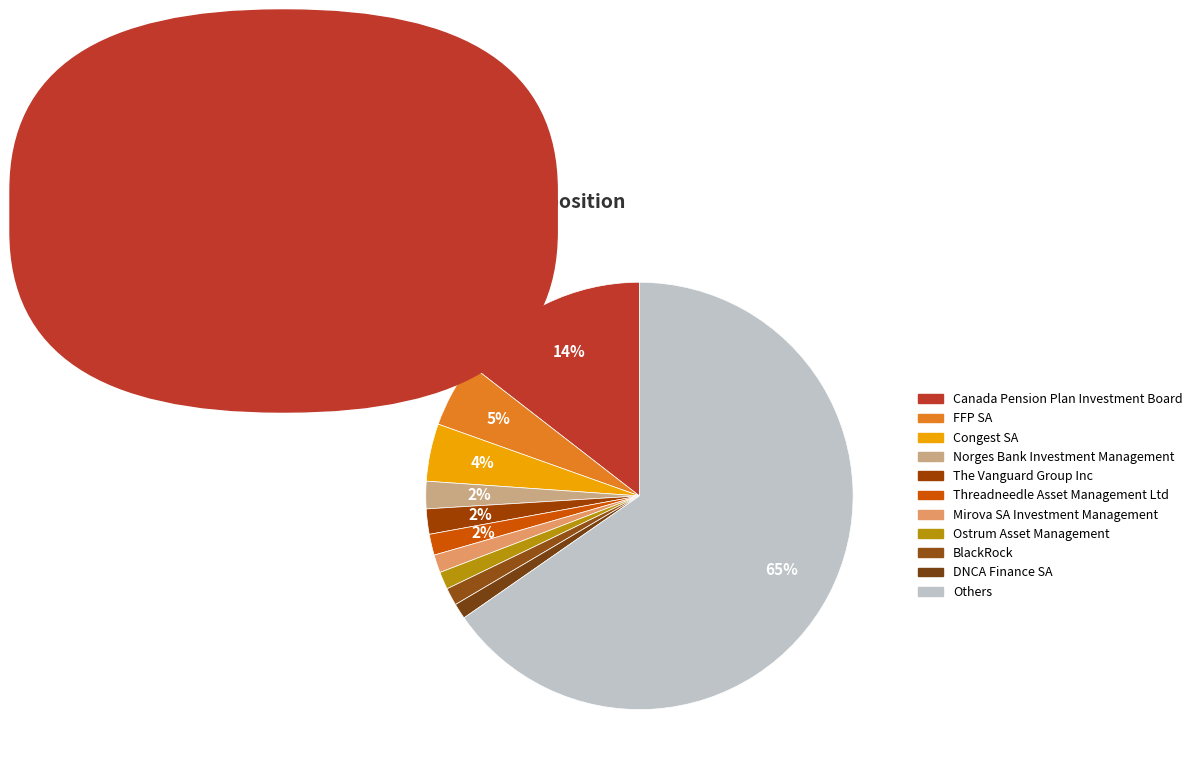

Which slice represents more than half of the pie?

Others